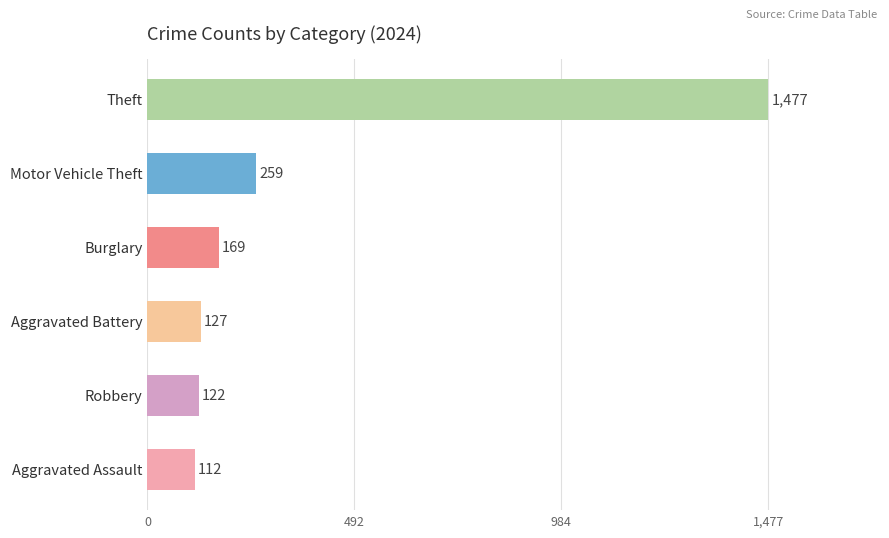

How many bars are there in each group?

6